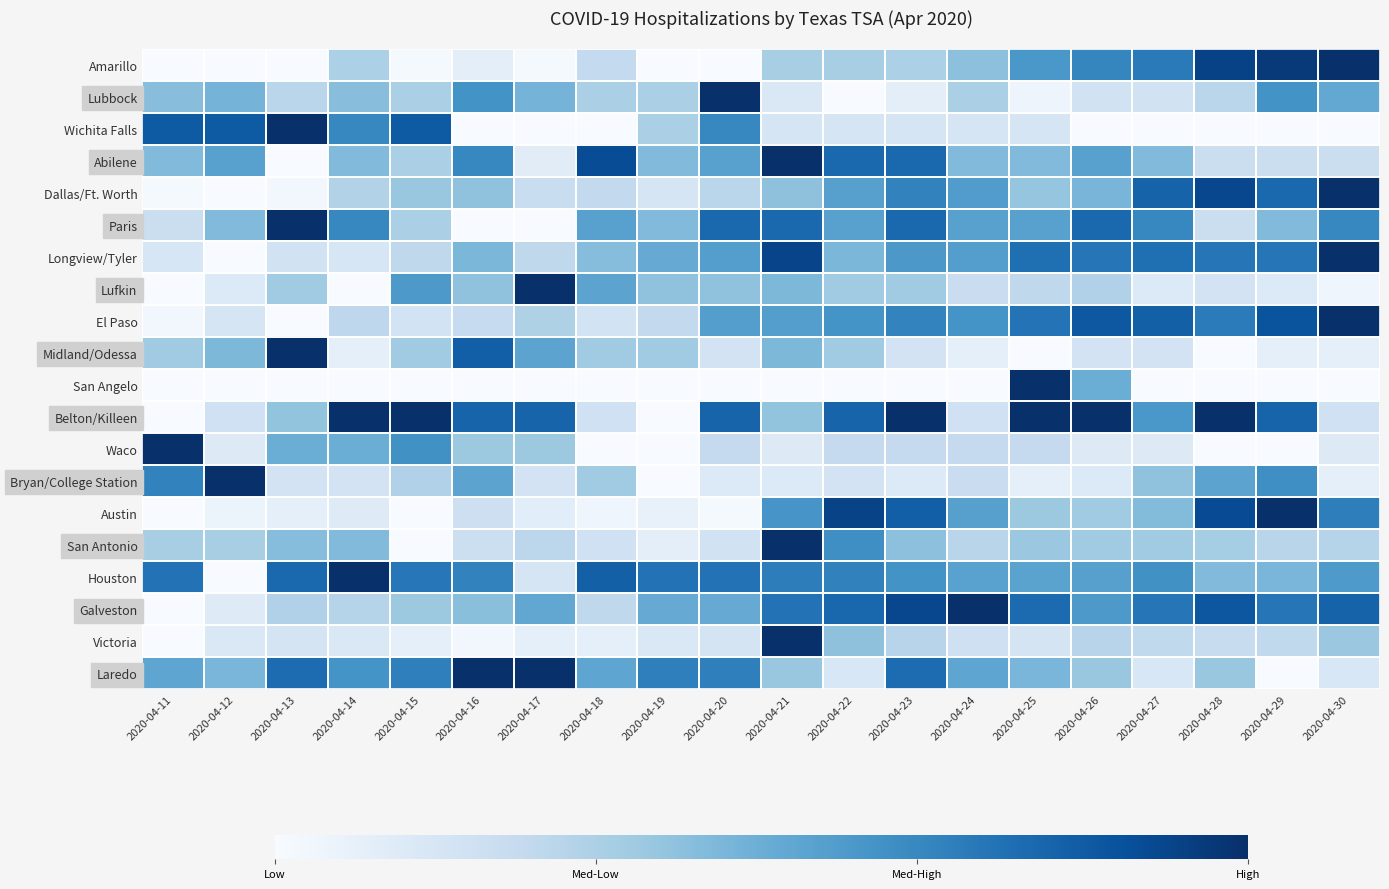

Between 2020-04-24 and 2020-04-22, which is larger?

2020-04-24